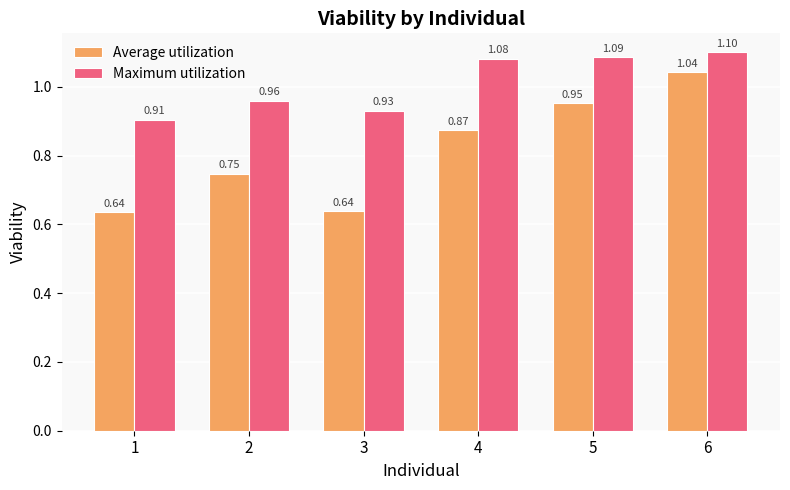

Are the bars horizontal?

No